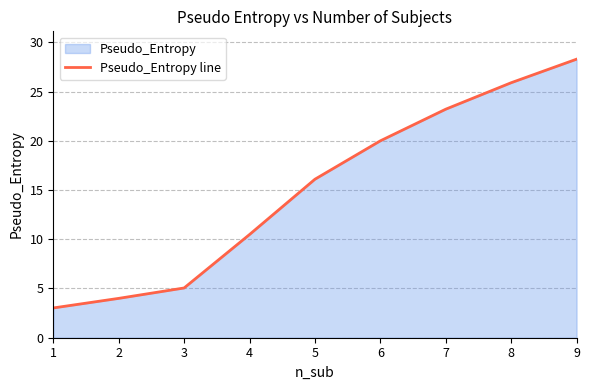

Rank the categories by value from lowest to highest.

1, 2, 3, 4, 5, 6, 7, 8, 9